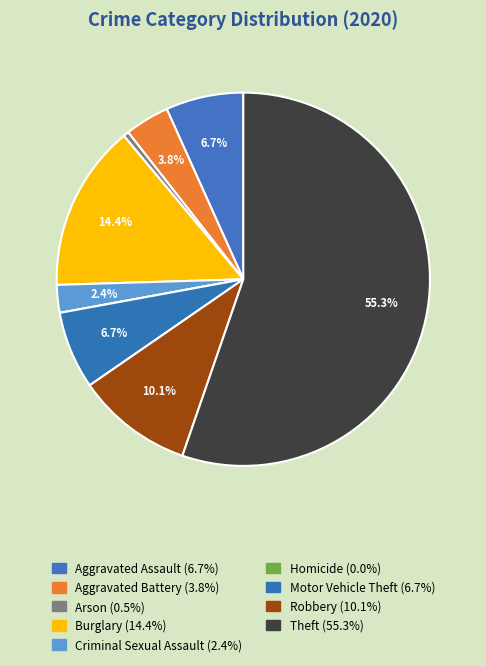

Count the number of slices in the pie.

9